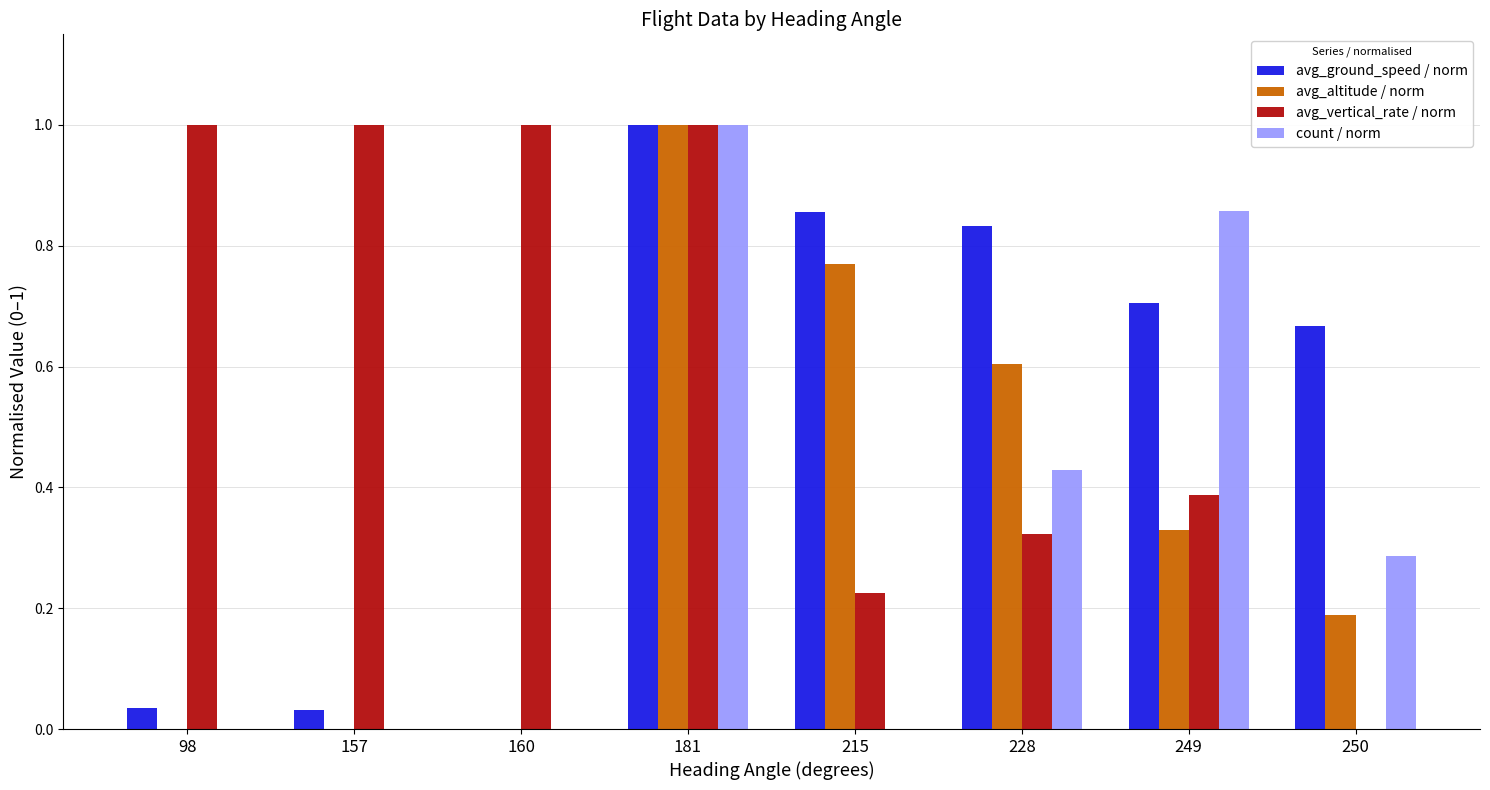

Which series changed the most between 160 and 249?

count / norm